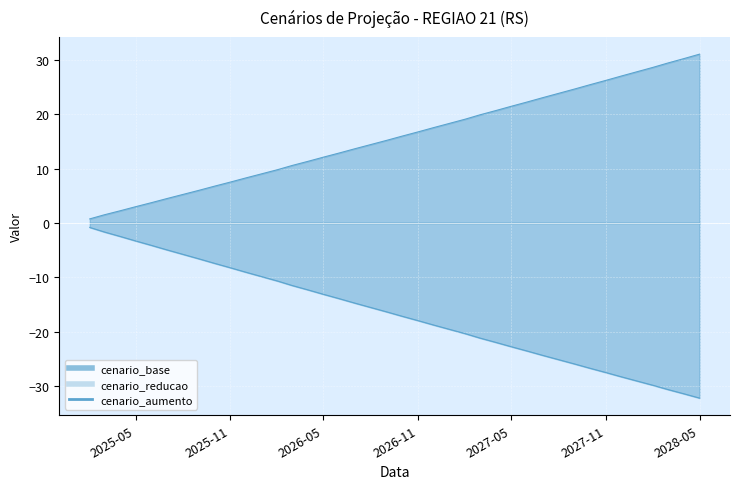

Reading left to right, what are all the values shown in this chart?

cenario_base: -0.8	-1.7	-2.5	-3.3	-4.1	-5.0	-5.8	-6.6	-7.4	-8.2	-9.1	-9.9	-10.7	-11.5	-12.3	-13.1	-13.9	-14.8	-15.6	-16.4	-17.2	-18.0	-18.8	-19.6	-20.4	-21.2	-22.0	-22.8	-23.6	-24.4	-25.2	-26.0	-26.8	-27.5	-28.3	-29.1	-29.9	-30.7	-31.5	-32.2
cenario_aumento: 0.7	1.5	2.2	3.0	3.7	4.5	5.2	6.0	6.8	7.5	8.3	9.0	9.8	10.6	11.3	12.1	12.9	13.7	14.4	15.2	16.0	16.8	17.5	18.3	19.1	19.9	20.7	21.5	22.3	23.1	23.9	24.6	25.4	26.2	27.0	27.8	28.7	29.5	30.3	31.1